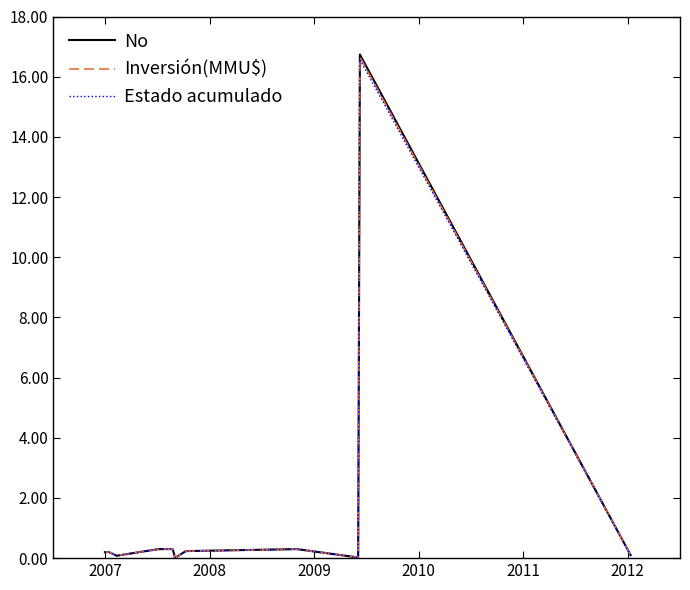

At how many categories does at least one series exceed 6?

1